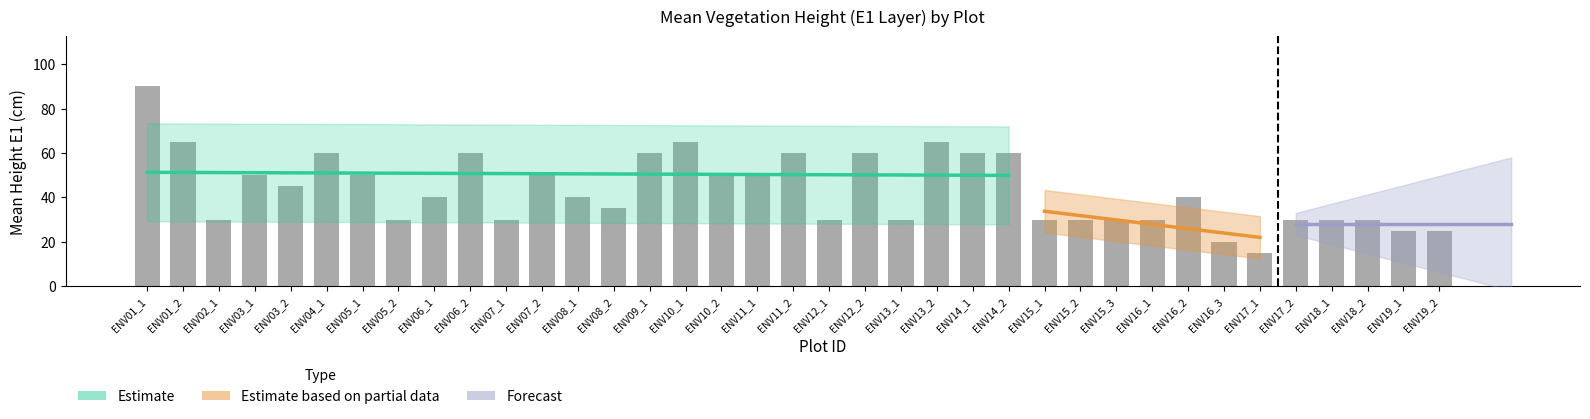

At which category does the chart reach its peak across all series?

ENV01_1